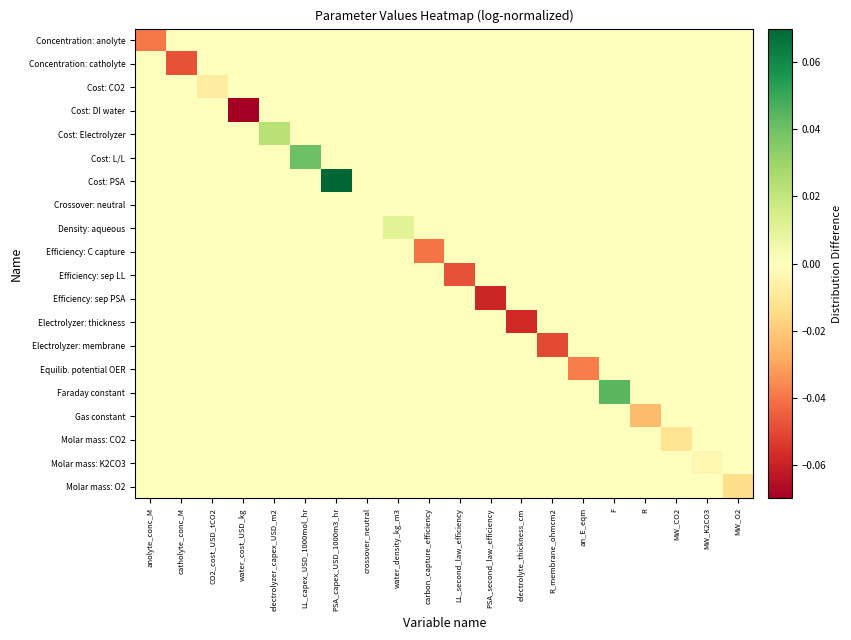

Which series changed the most between CO2_cost_USD_tCO2 and an_E_eqm?

Equilib. potential OER